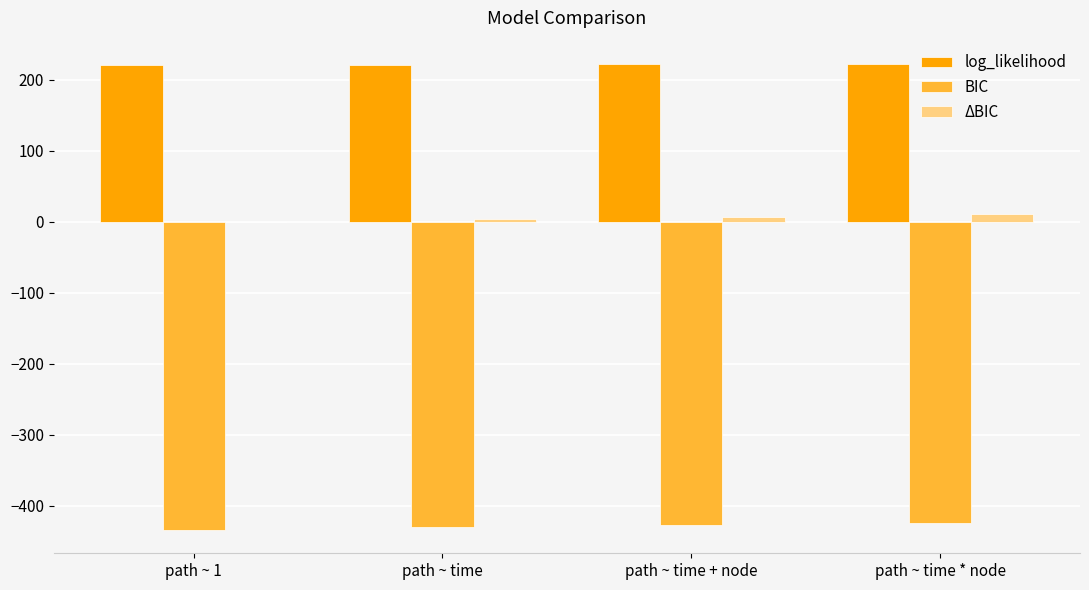

The value of log_likelihood at path ~ time is 382.5. True or false?

False